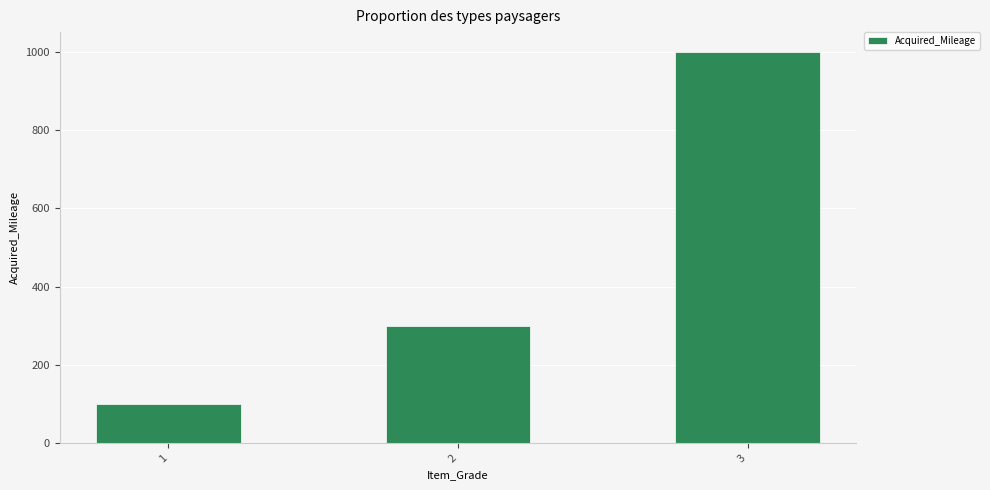

Reading left to right, what are all the values shown in this chart?

1=100	2=300	3=1000